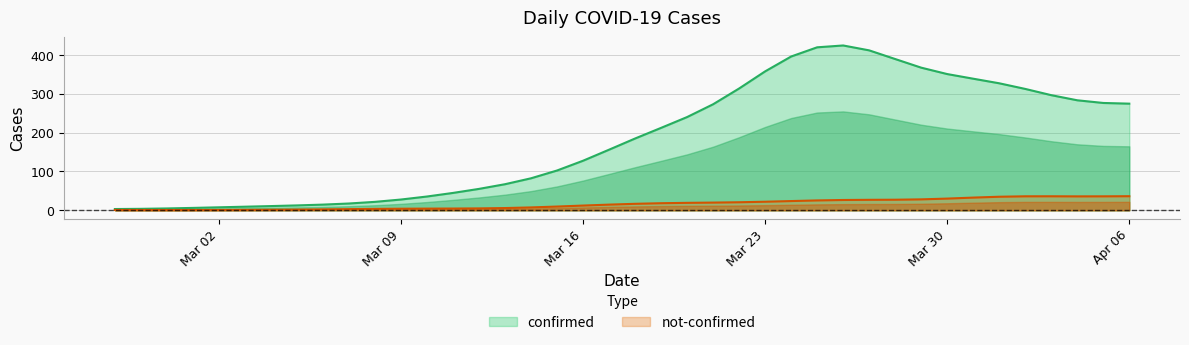

What is the label of the 25th point from the right?

2020-03-13